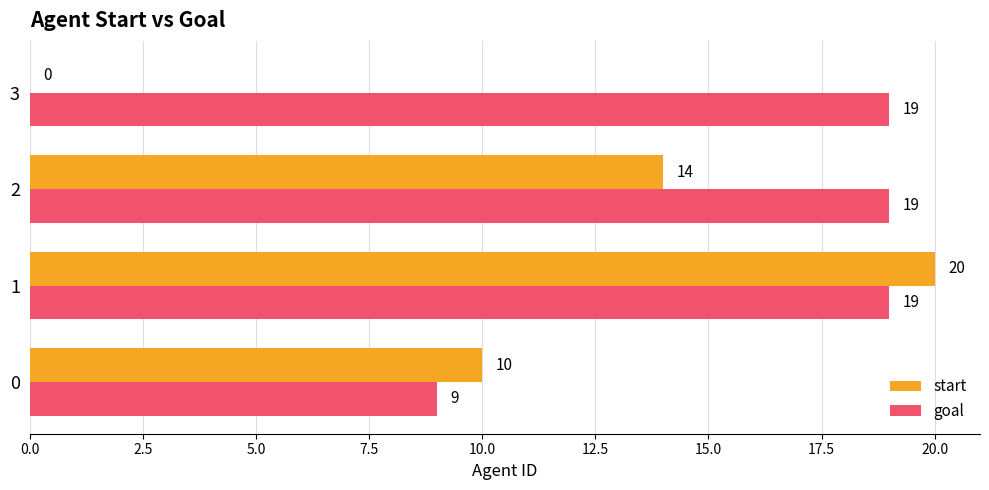

Which series has the largest total across all categories?

goal